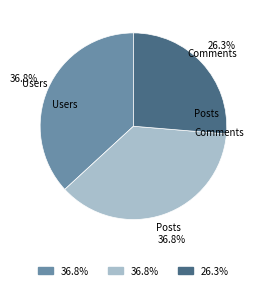

Is there any slice that represents more than half of the pie?

No